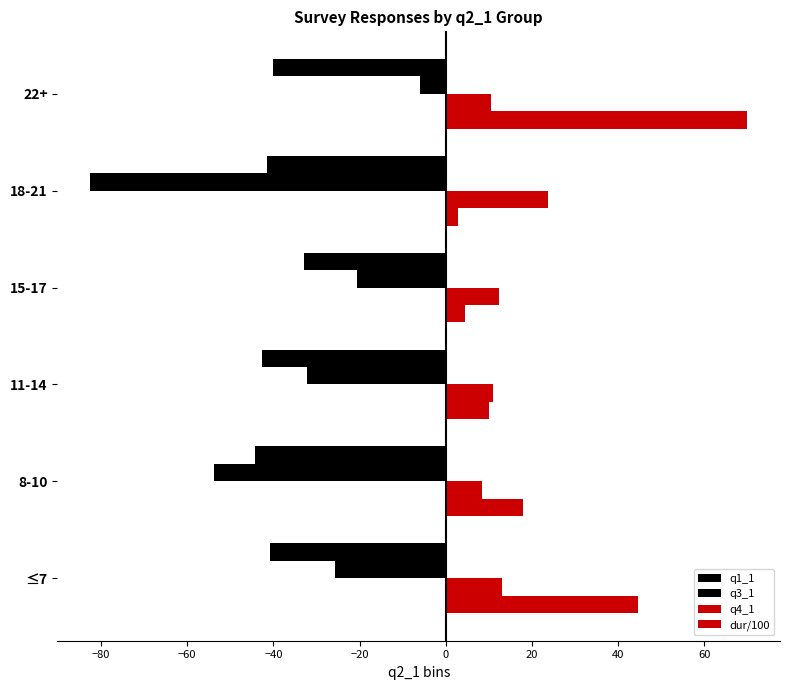

How many categories are shown in the chart?

6